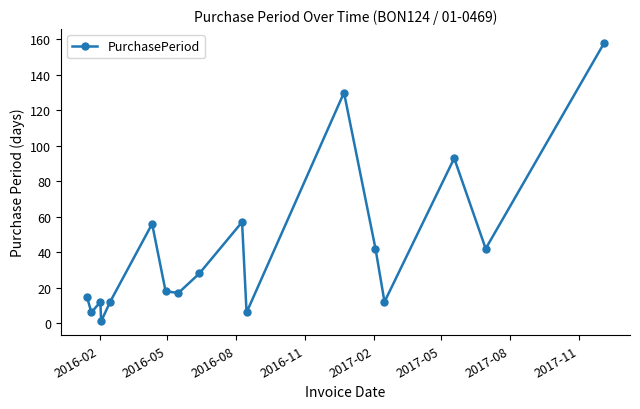

How many points are higher than both their immediate neighbors (excluding endpoints)?

5